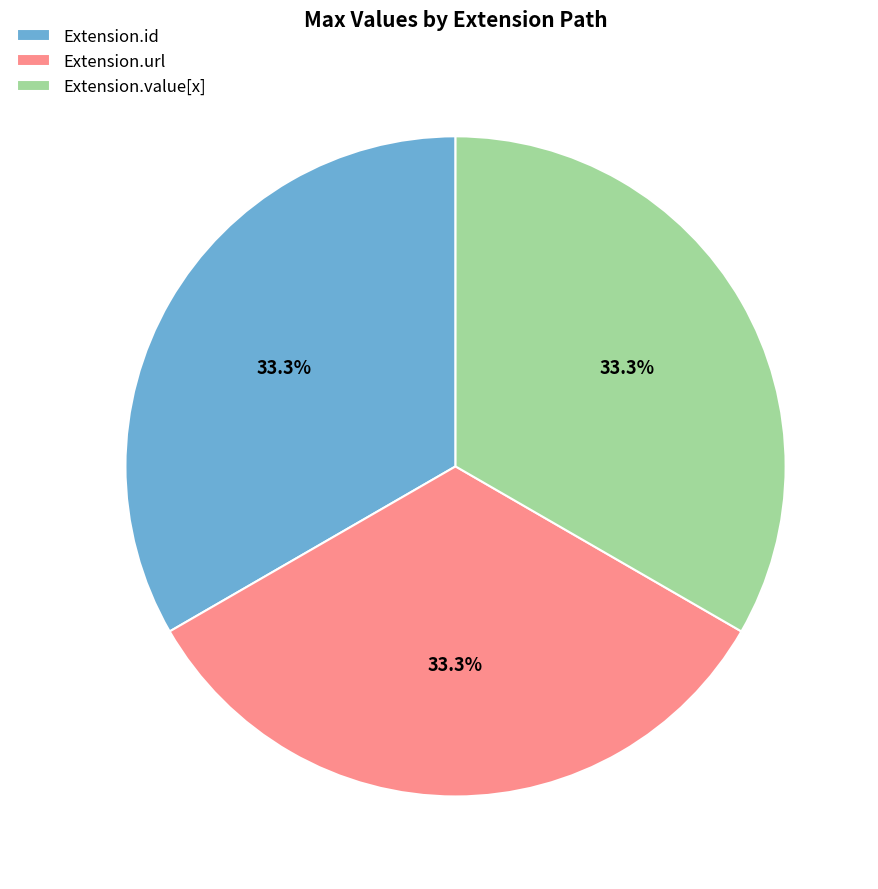

Combined, what portion of the pie is Extension.value[x] and Extension.id?

66.7%